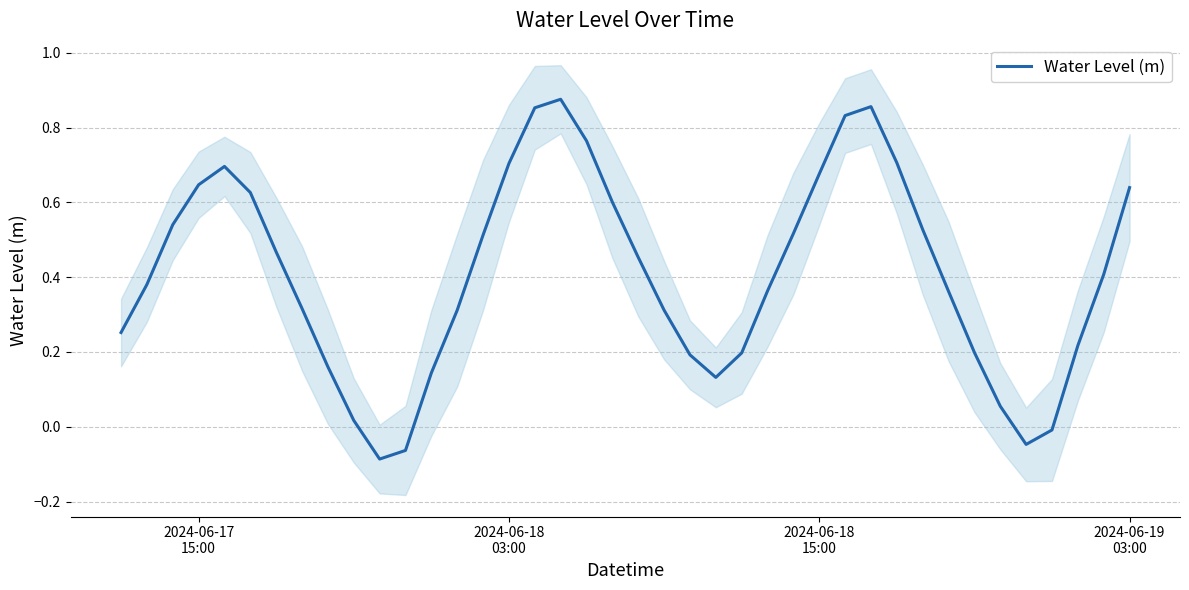

Reading right to left, extract all data points from this chart.

0.6	0.4	0.2	-0.0	-0.0	0.1	0.2	0.4	0.5	0.7	0.9	0.8	0.7	0.5	0.4	0.2	0.1	0.2	0.3	0.5	0.6	0.8	0.9	0.9	0.7	0.5	0.3	0.1	-0.1	-0.1	0.0	0.2	0.3	0.5	0.6	0.7	0.6	0.5	0.4	0.3